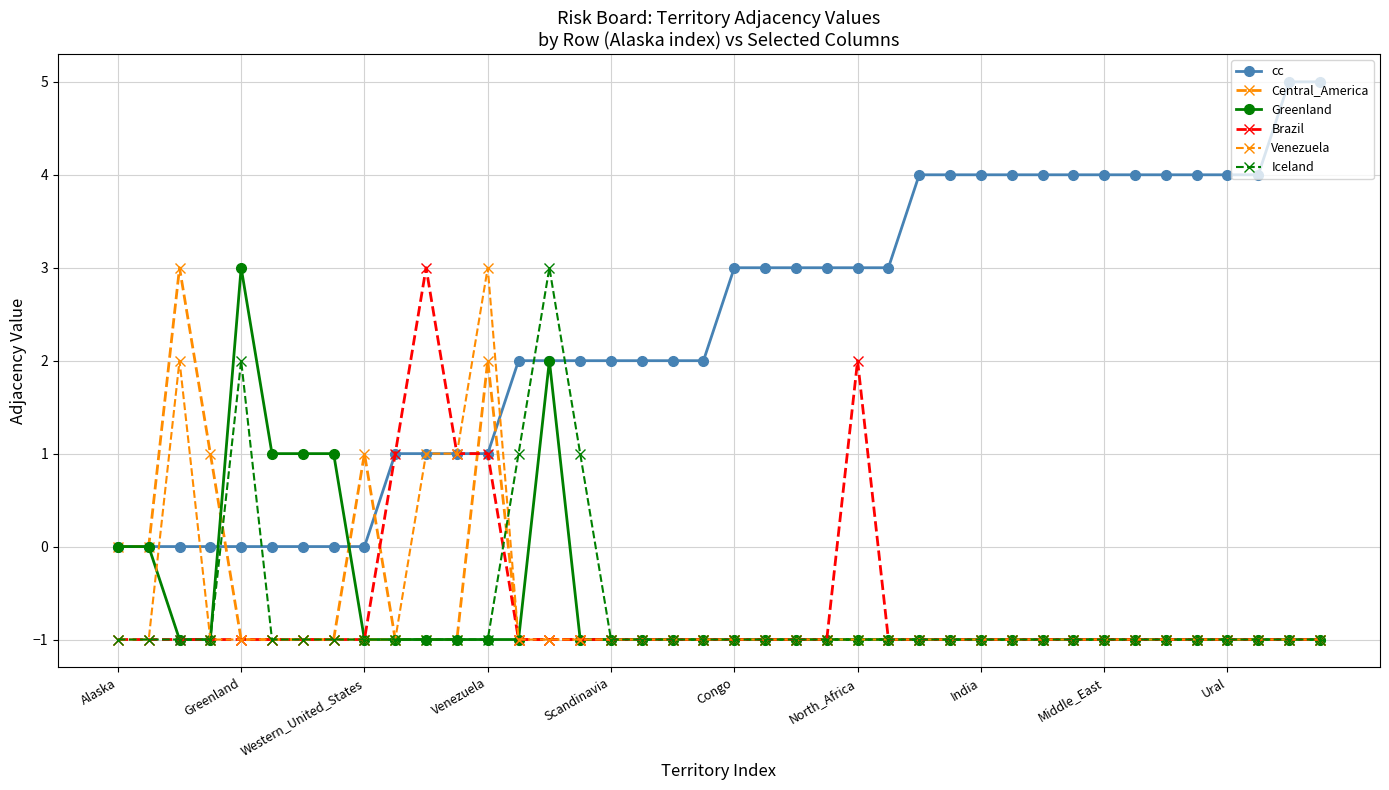

How many times do Iceland and cc cross each other?

4